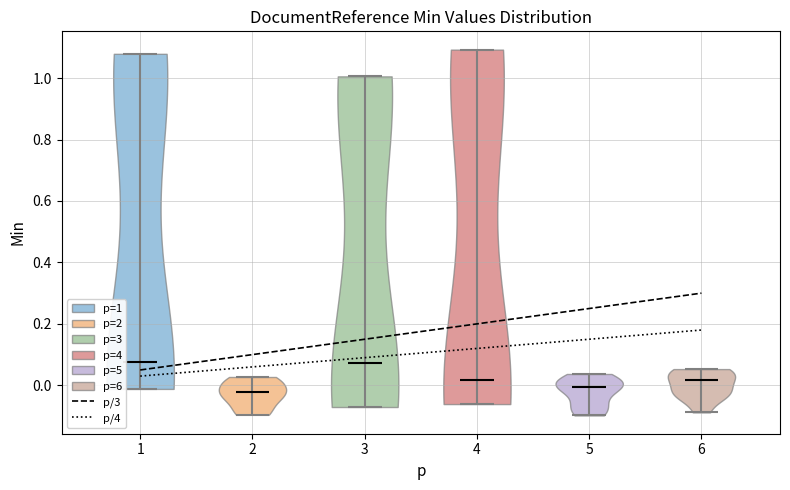

Reading left to right, read every violin against the y-axis: where its median line is, and the lowest and highest points it reaches. The values are not printed on the chart, so give them approximately, as read against the axis.

1: median line 0.08, lowest point -0.02, highest point 1.08
2: median line -0.02, lowest point -0.10, highest point 0.02
3: median line 0.08, lowest point -0.08, highest point 1.00
4: median line 0.02, lowest point -0.06, highest point 1.10
5: median line 0.00, lowest point -0.10, highest point 0.04
6: median line 0.02, lowest point -0.08, highest point 0.06